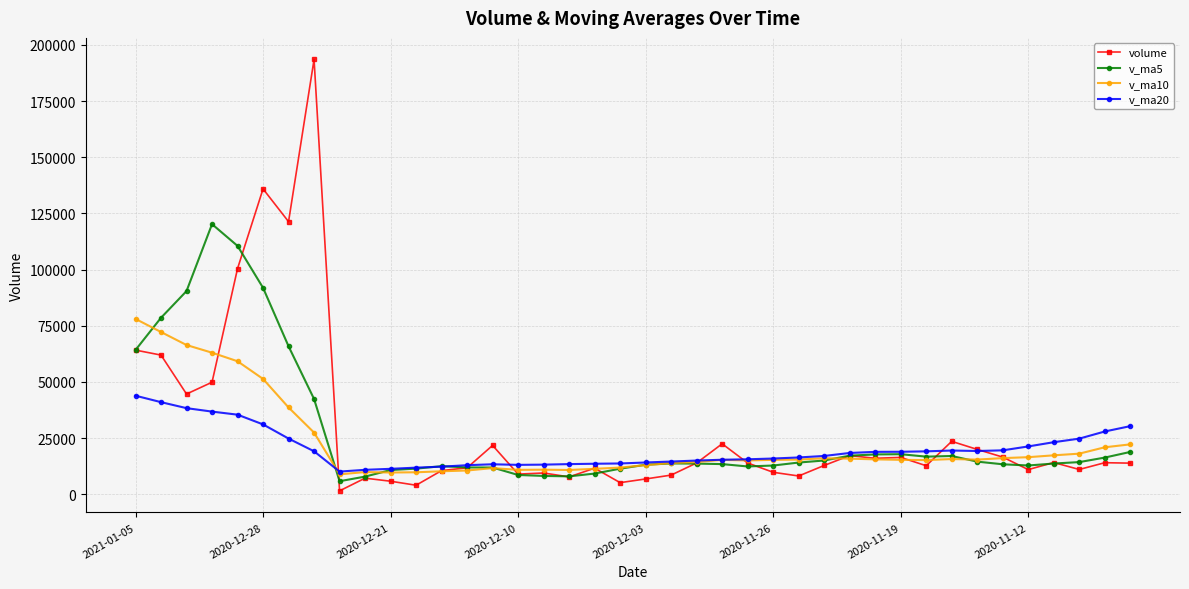

Which series has the widest spread of values?

volume